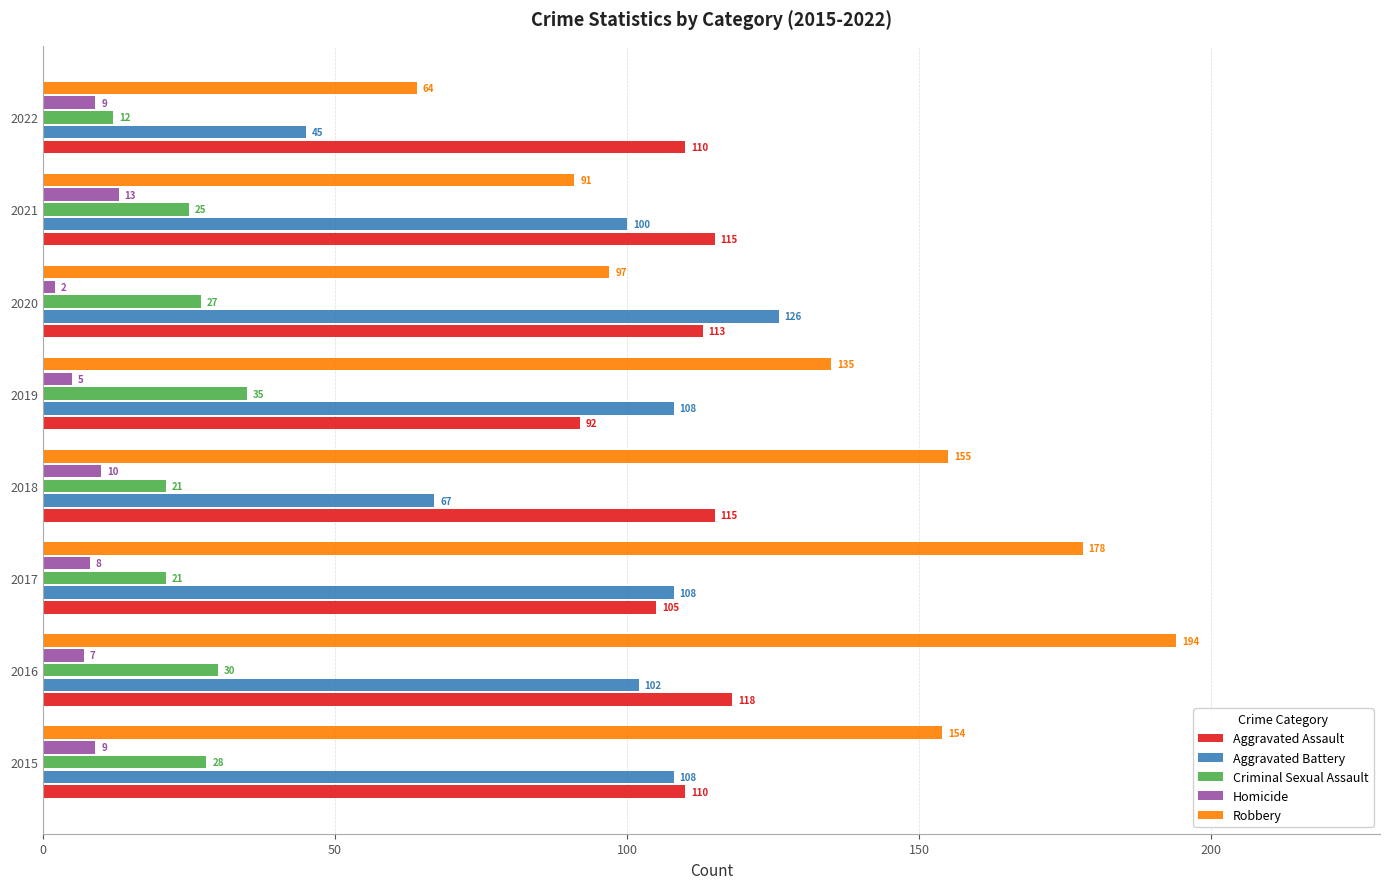

At how many categories does at least one series exceed 27?

8